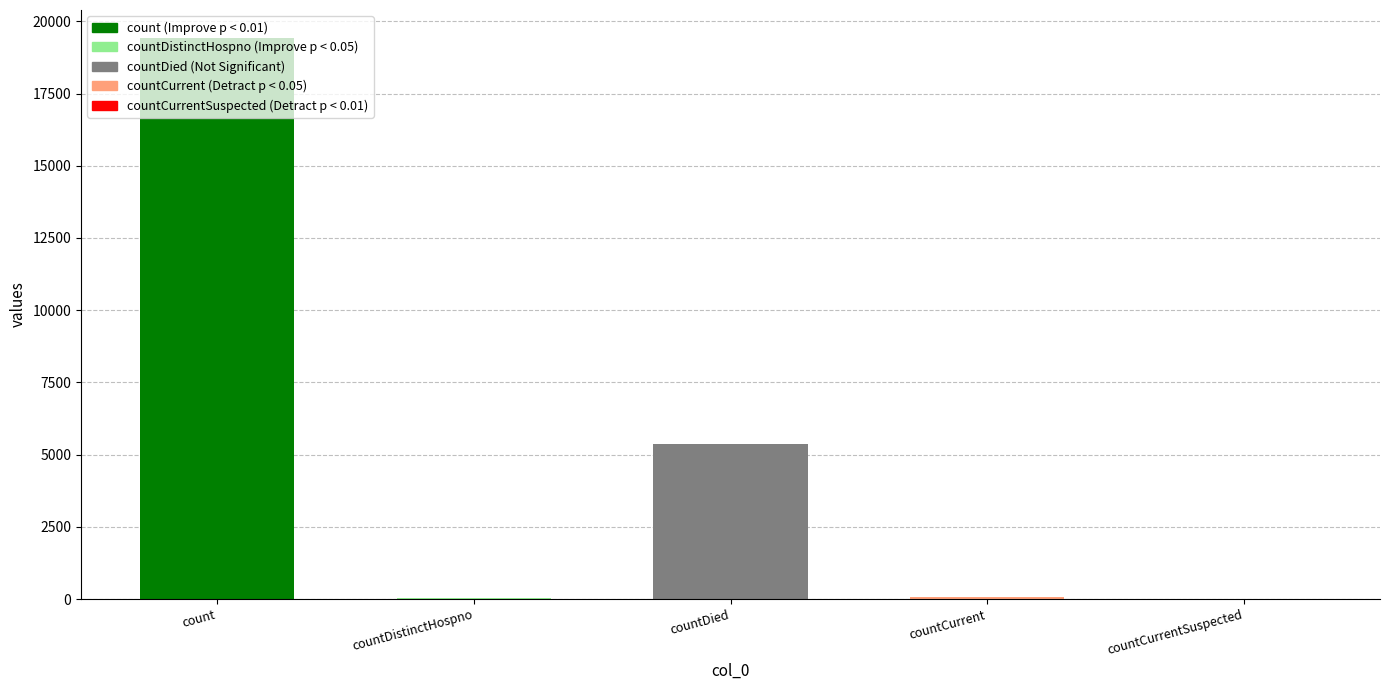

What is the sum of all values?

24875